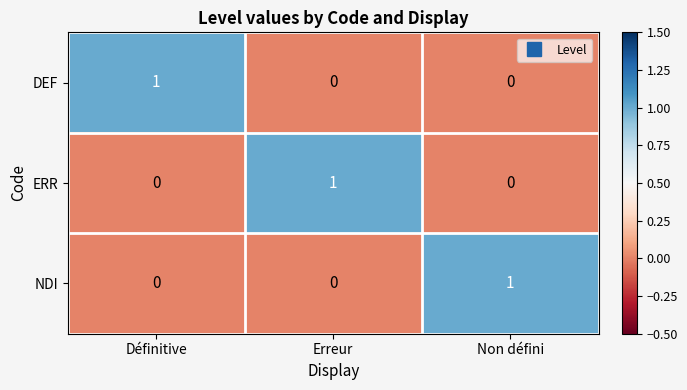

What is the spread (max minus min) of values at Erreur?

1